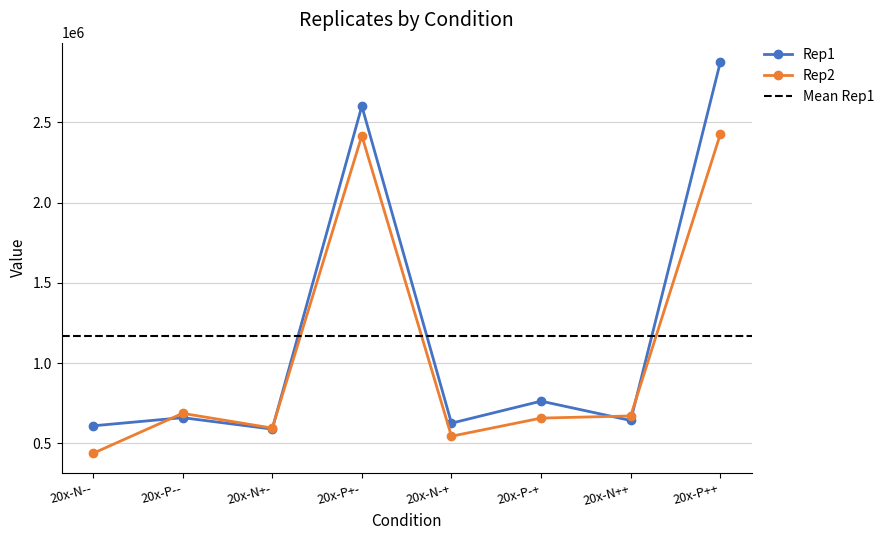

Rank the series by their average value, from lowest to highest.

Rep2, Rep1